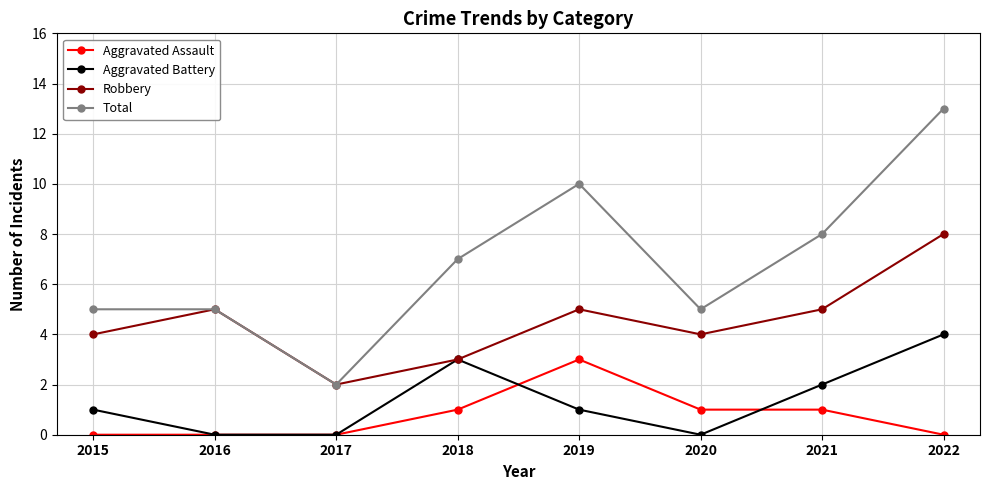

What value does the Aggravated Battery series have at 2022?

4